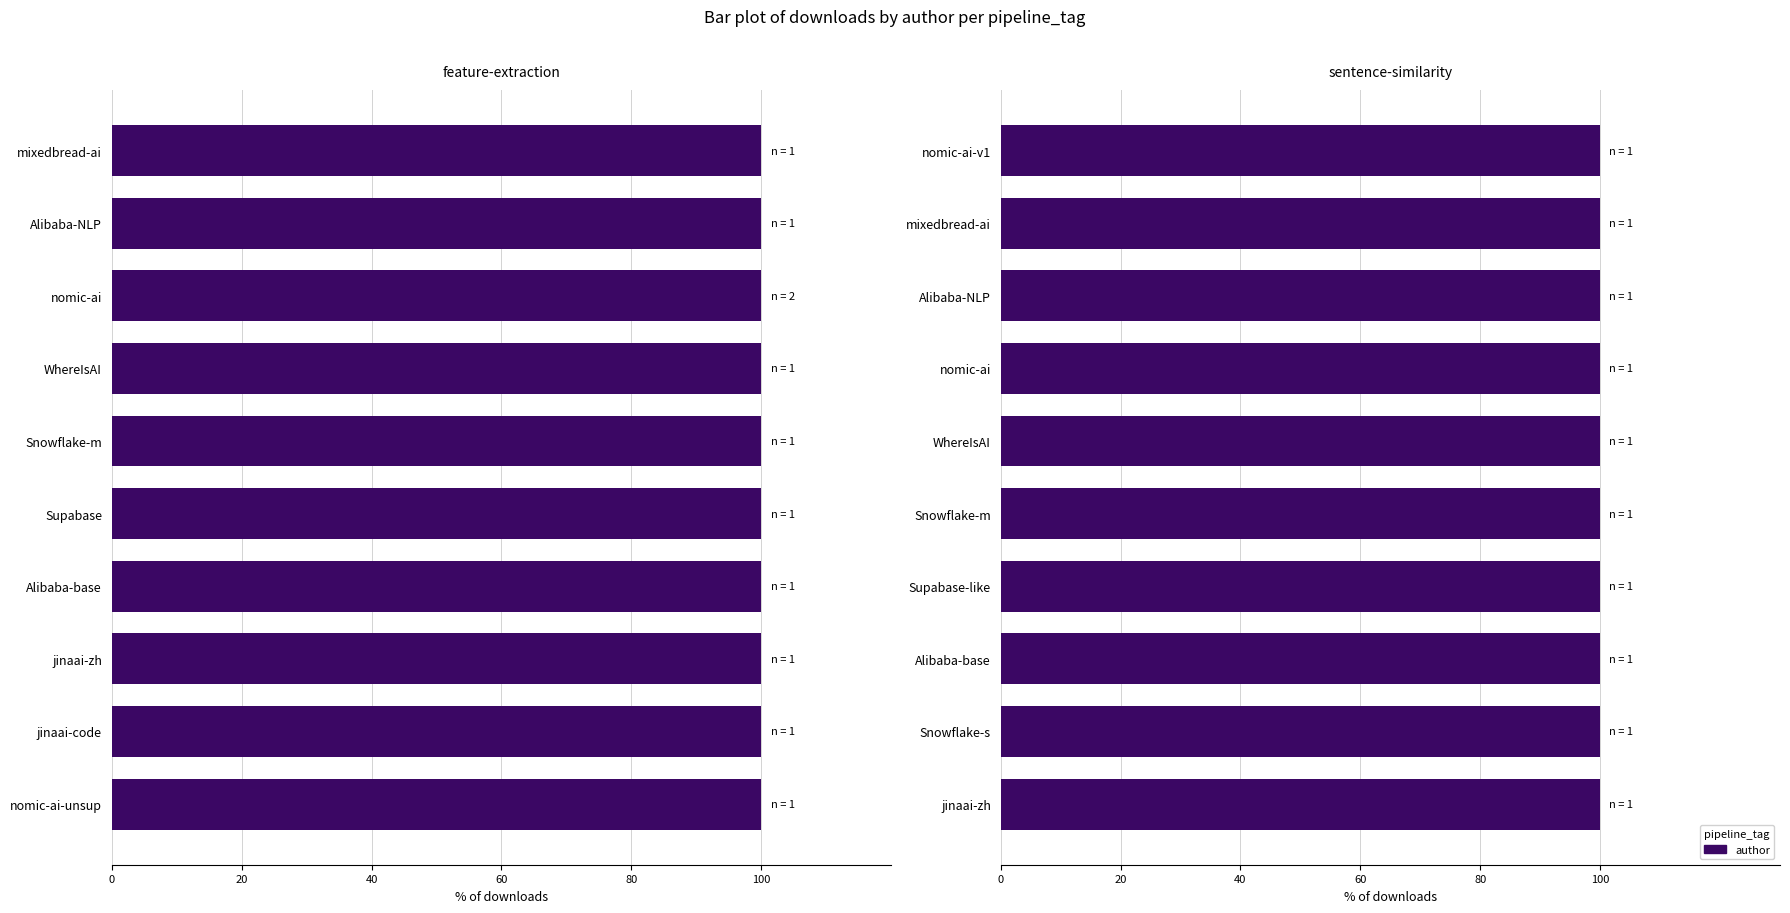

At which category is the sum across all series the highest?

jinaai-zh